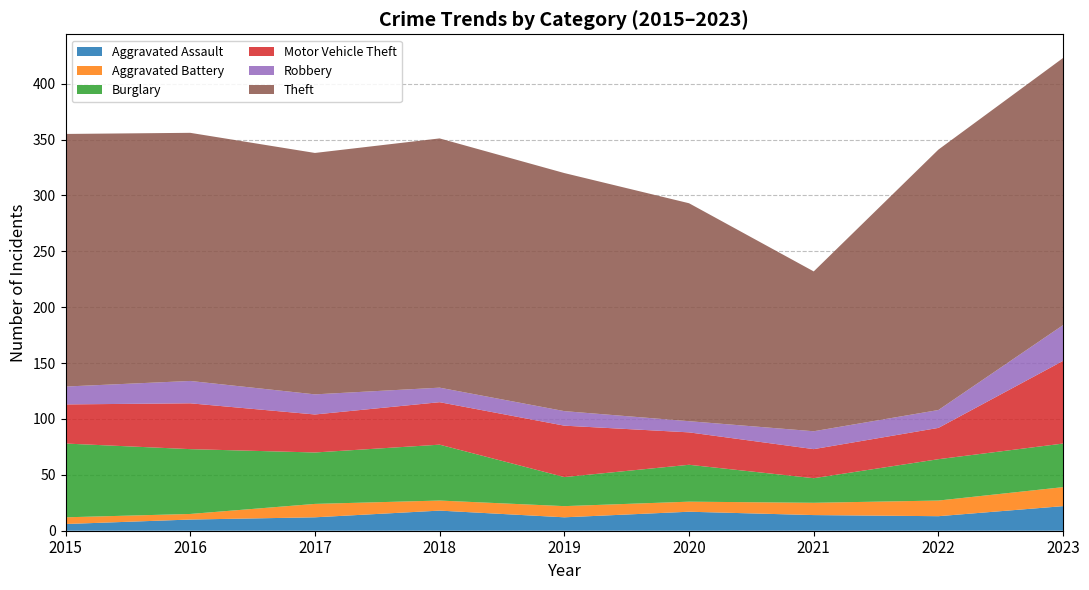

Reading left to right, transcribe all the data shown in this chart.

Aggravated Assault: 2015=6	2016=10	2017=12	2018=18	2019=12	2020=17	2021=14	2022=13	2023=22
Aggravated Battery: 2015=6	2016=5	2017=12	2018=9	2019=10	2020=9	2021=11	2022=14	2023=17
Burglary: 2015=66	2016=58	2017=46	2018=50	2019=26	2020=33	2021=22	2022=37	2023=39
Motor Vehicle Theft: 2015=35	2016=41	2017=34	2018=38	2019=46	2020=29	2021=26	2022=28	2023=74
Robbery: 2015=16	2016=20	2017=18	2018=13	2019=13	2020=10	2021=16	2022=16	2023=32
Theft: 2015=226	2016=222	2017=216	2018=223	2019=213	2020=195	2021=143	2022=233	2023=239